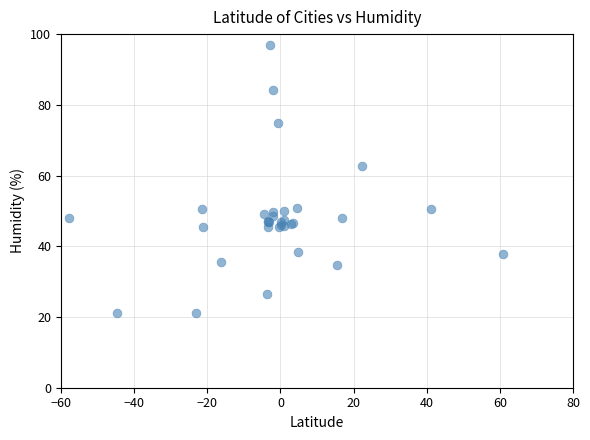

What Y value in the scatter plot is closest to 59?

62.8